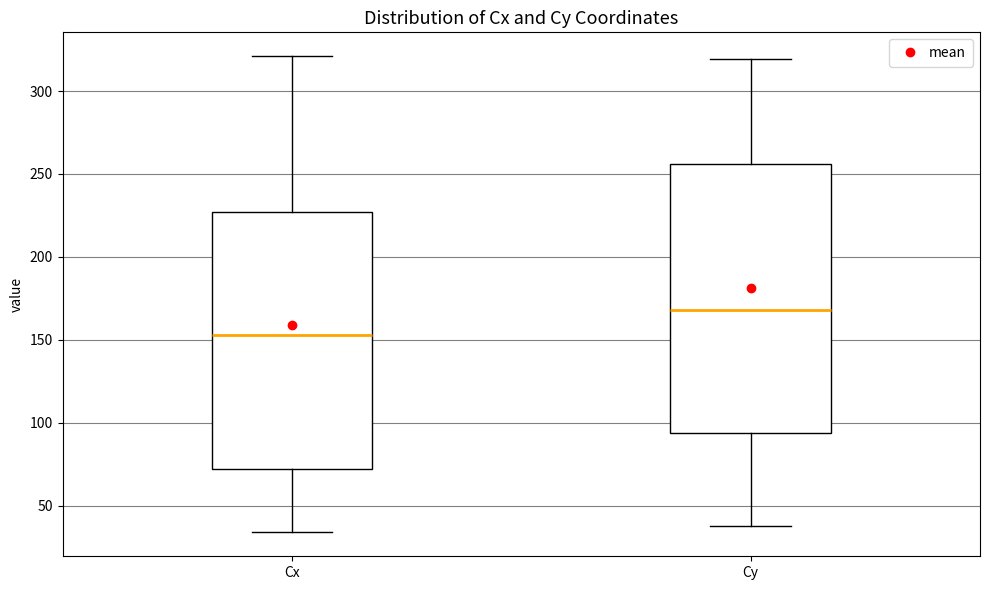

Which box is the tallest, from its lower edge to its upper edge?

Cy